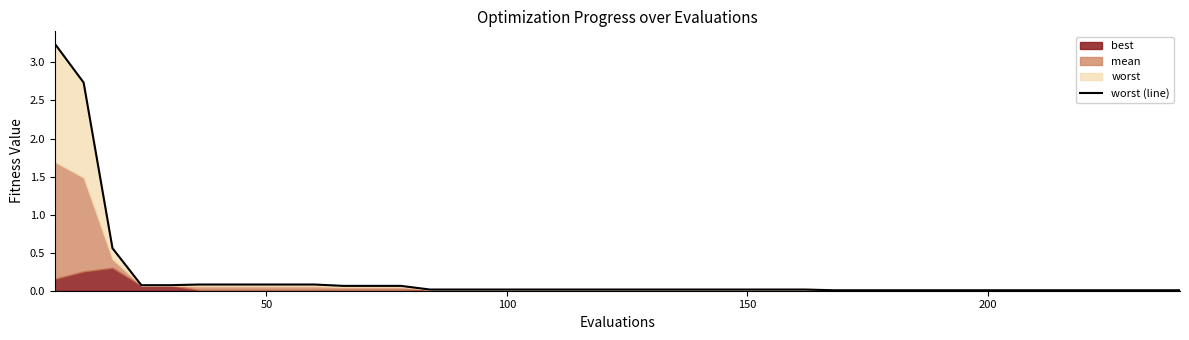

True or false: the data has more than 0 interior local peaks.

False